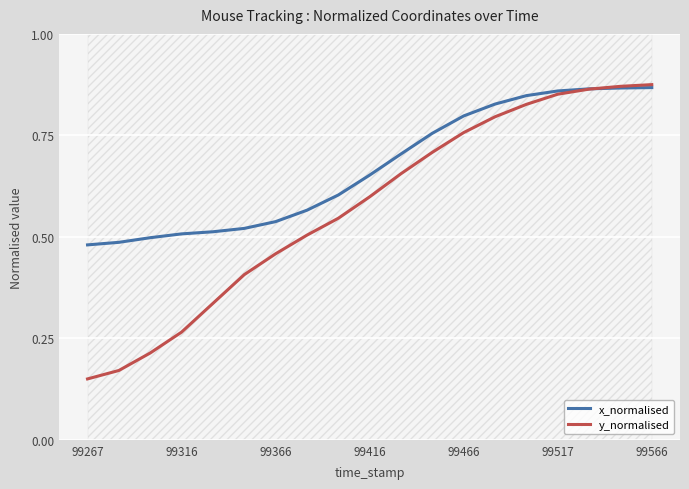

At which label does x_normalised reach its minimum?

99267